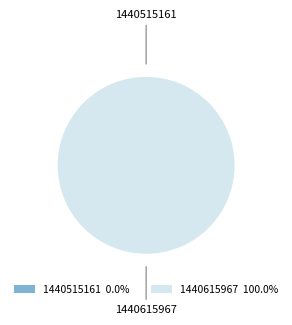

Is there a majority slice in this chart?

Yes